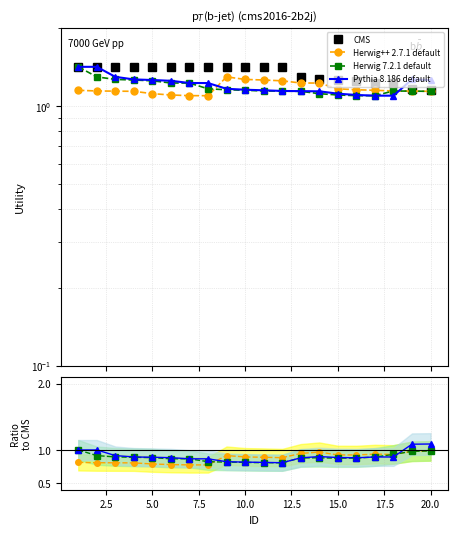

Which series has the largest total across all categories?

CMS